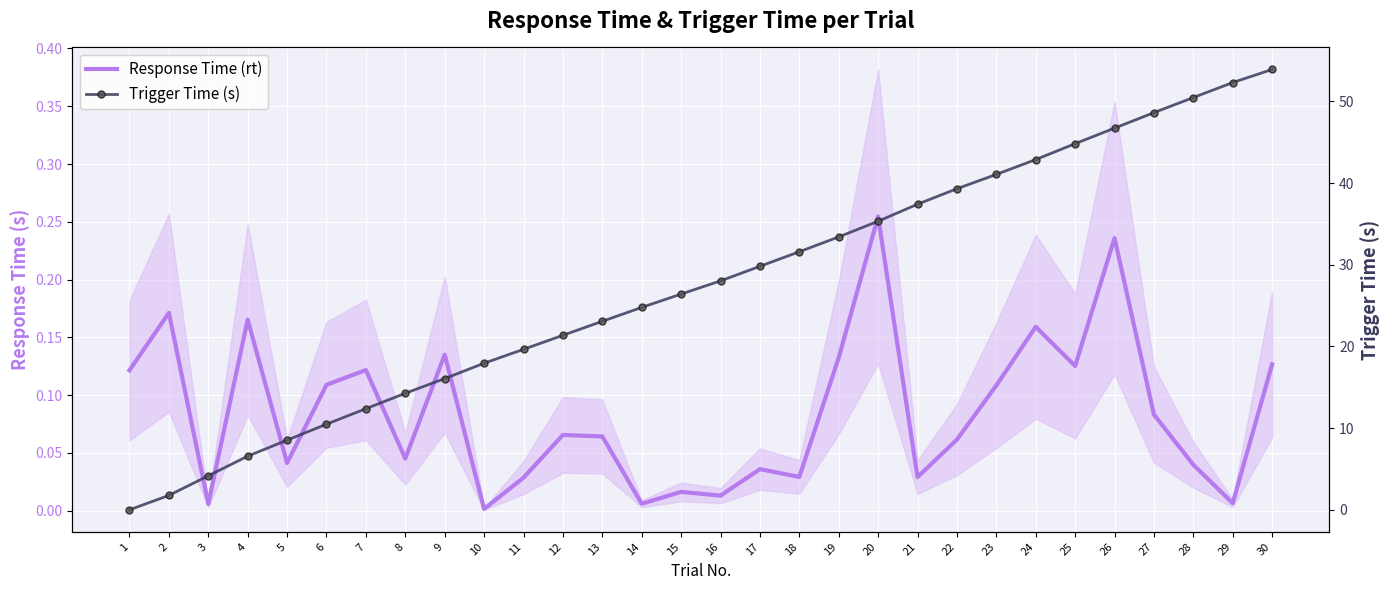

The Trigger Time (s) series shows 56.1 at 24. True or false?

False